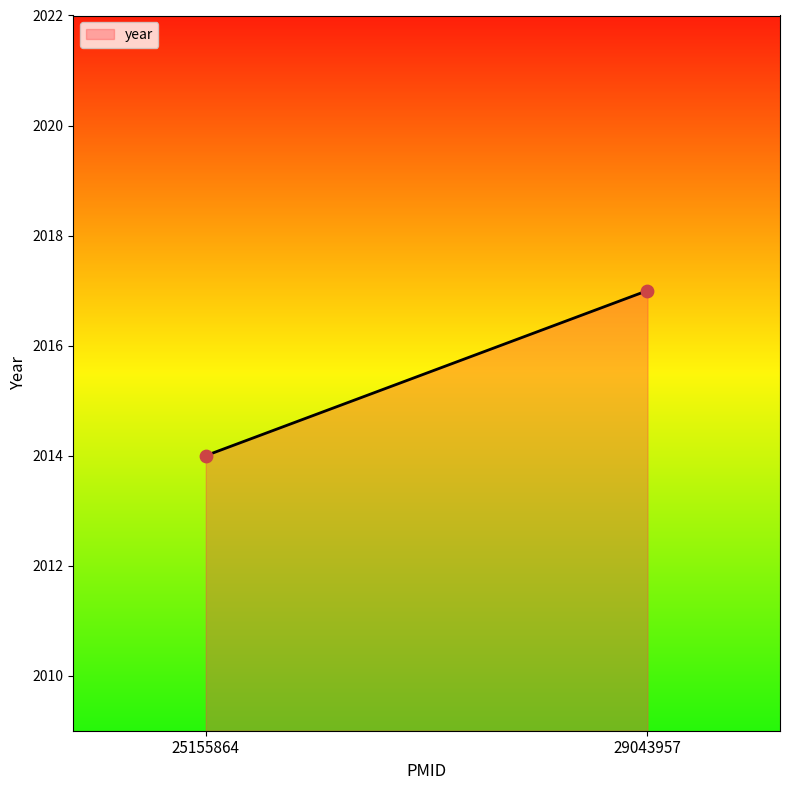

What Y value in the scatter plot is closest to 2015?

2014